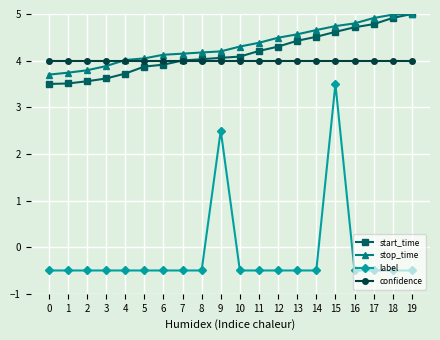

What is the maximum value for confidence?

4.0